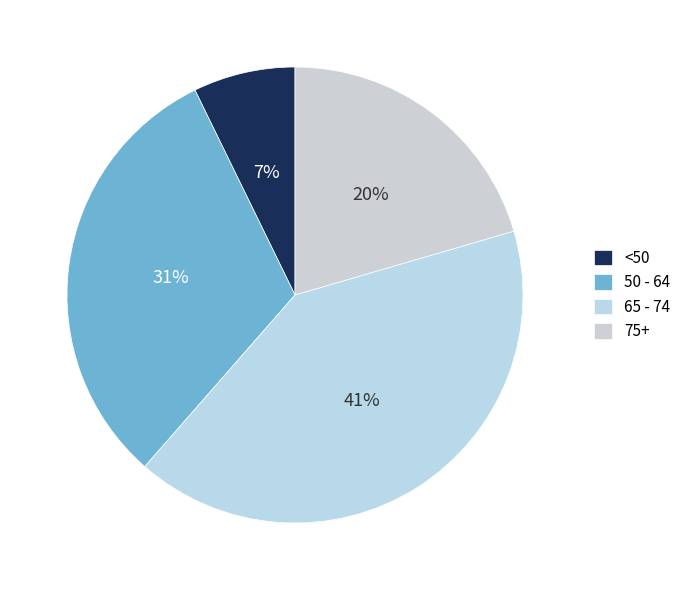

Rank the categories by value from highest to lowest.

65 - 74, 50 - 64, 75+, <50